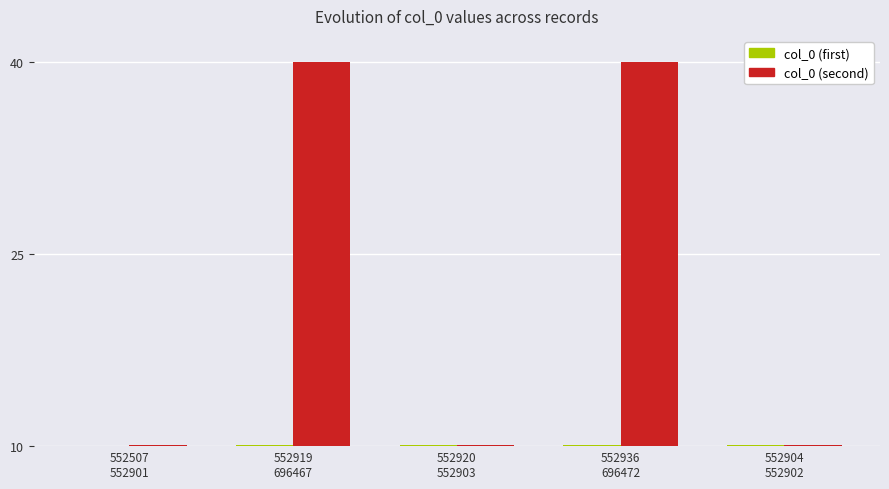

What is the sum of all col_0 (first) values?

50.3